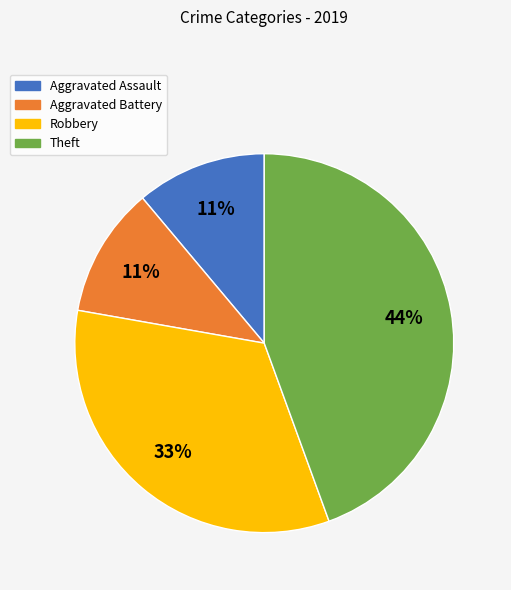

How many slices are in this pie chart?

4